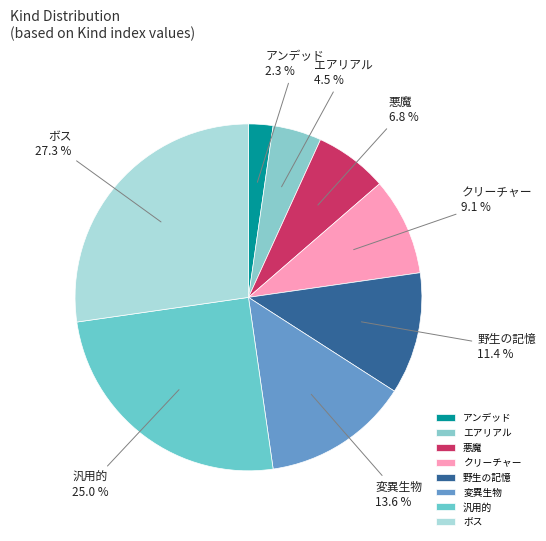

Between 悪魔 and クリーチャー, which is larger?

クリーチャー